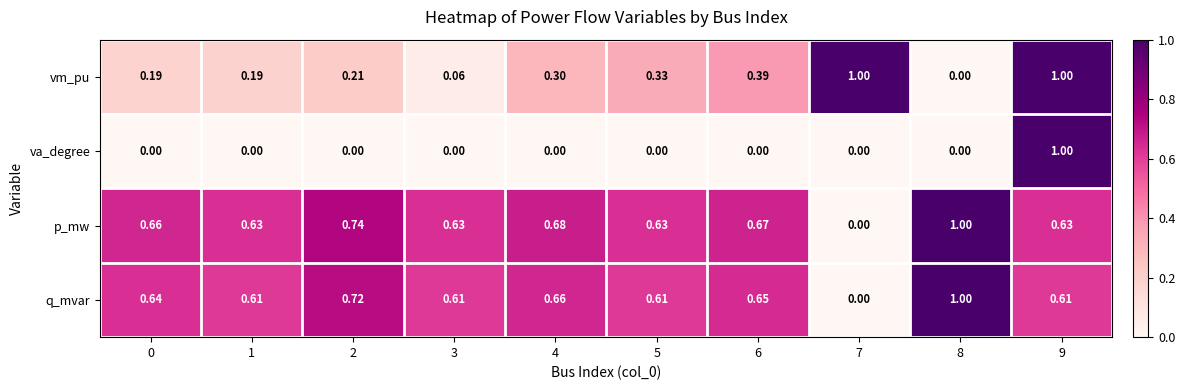

At which category is the sum across all series the highest?

9